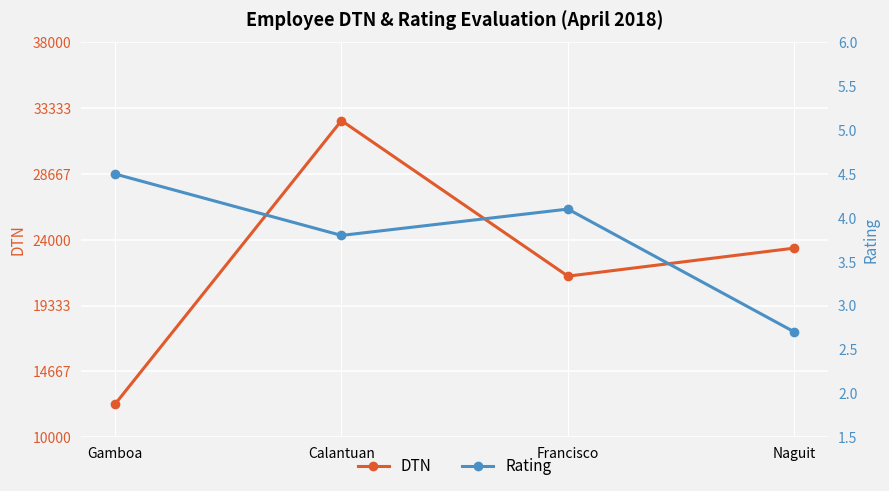

What is the smallest value displayed?

2.7